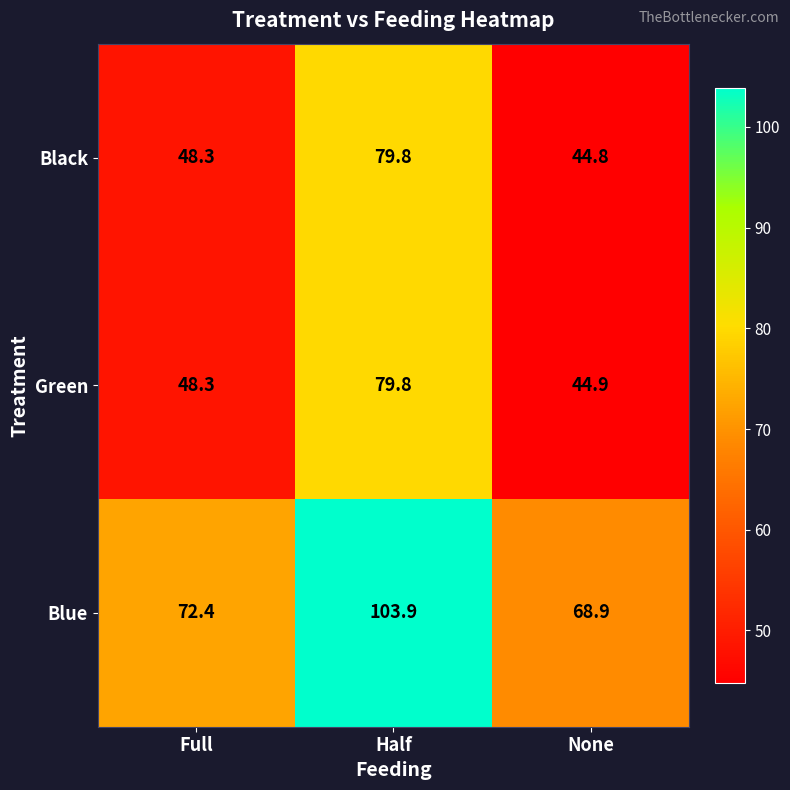

What is the sum of the Blue values at Half and None?

172.8